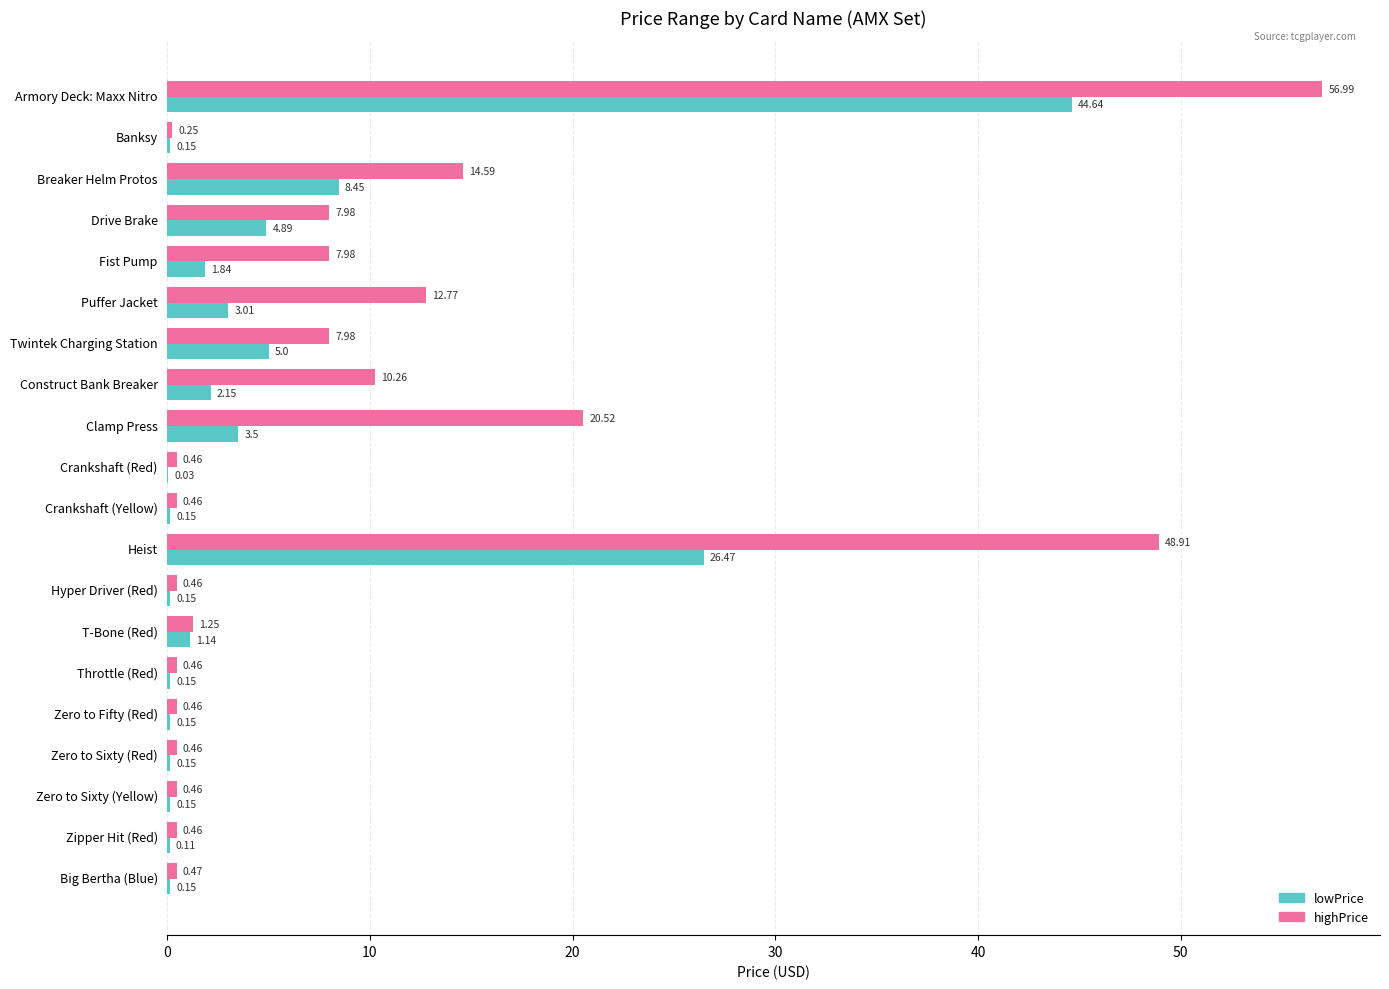

Which series has the largest total across all categories?

highPrice